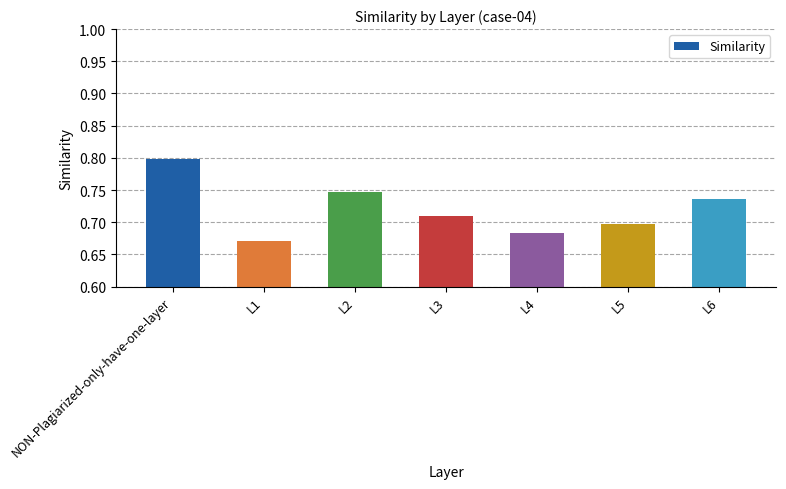

List the labels in order of value, smallest first.

L1, L4, L5, L3, L6, L2, NON-Plagiarized-only-have-one-layer